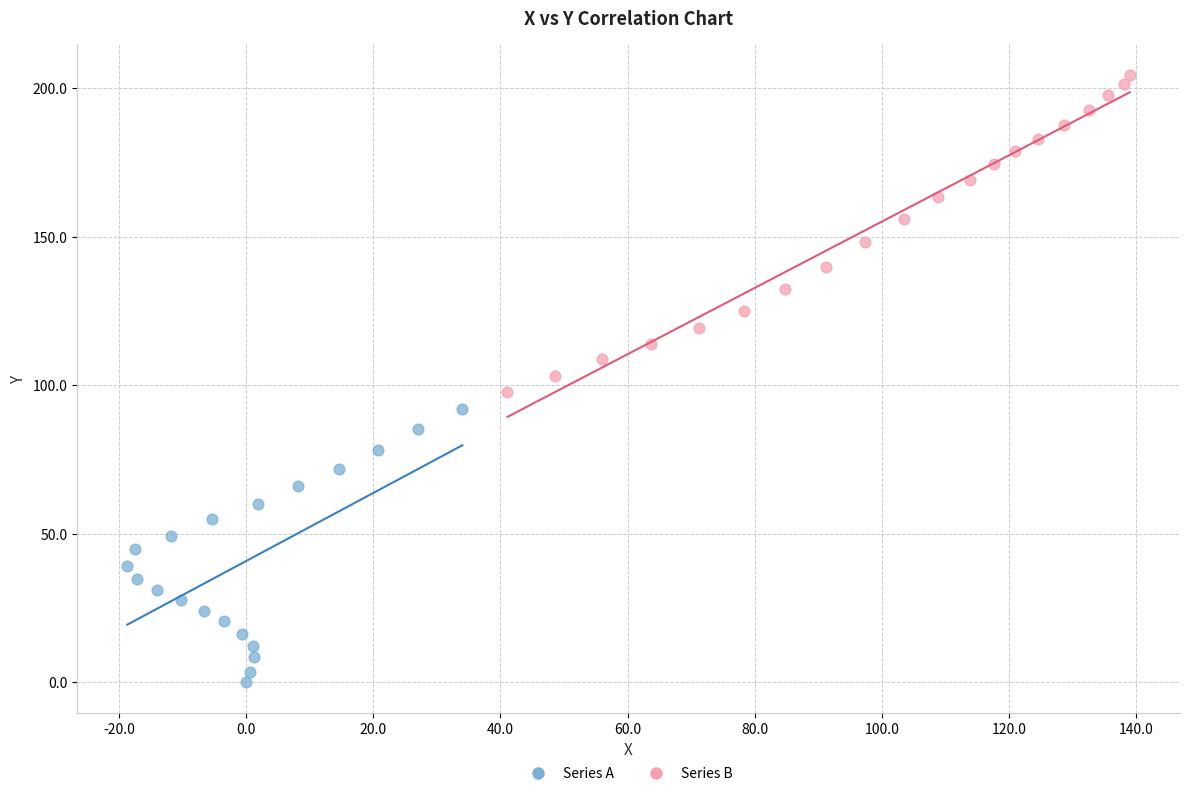

Which series has the widest spread of Y values?

Series B